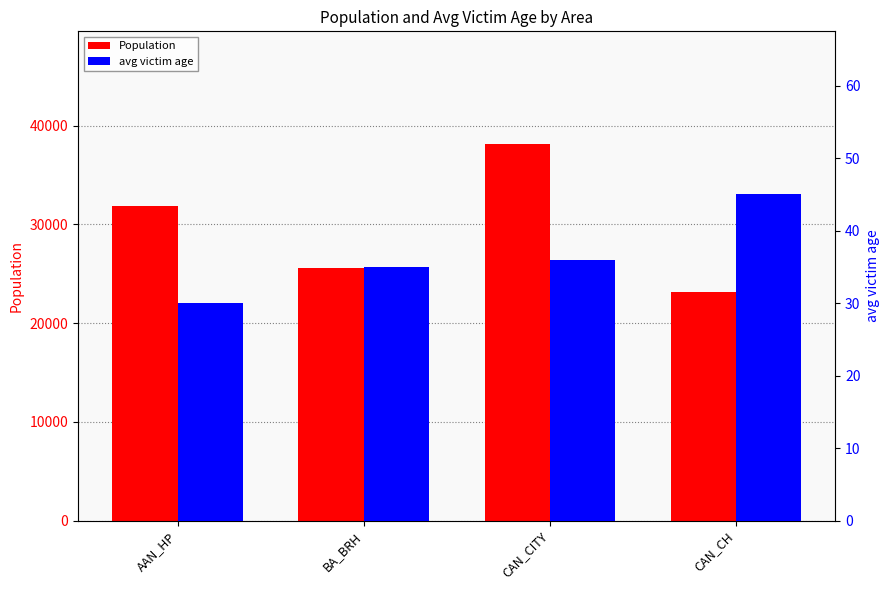

What are all the series names shown in the legend?

Population, avg victim age